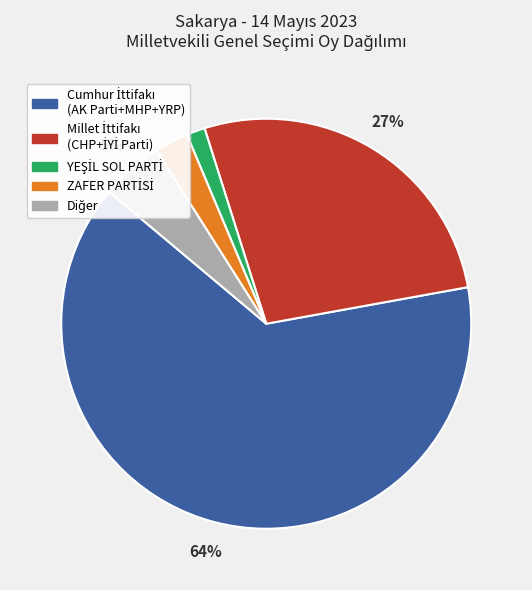

Is there a majority slice in this chart?

Yes